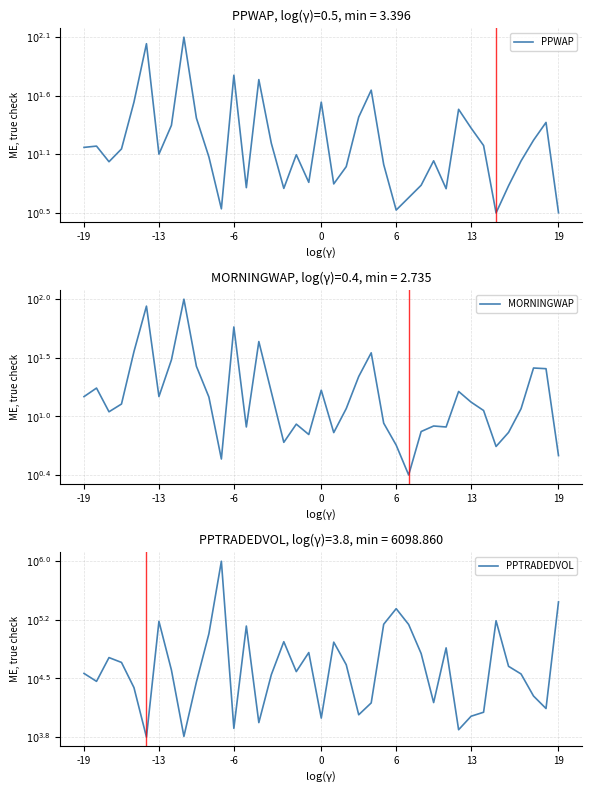

True or false: MORNINGWAP has more than 1 interior local peaks.

True